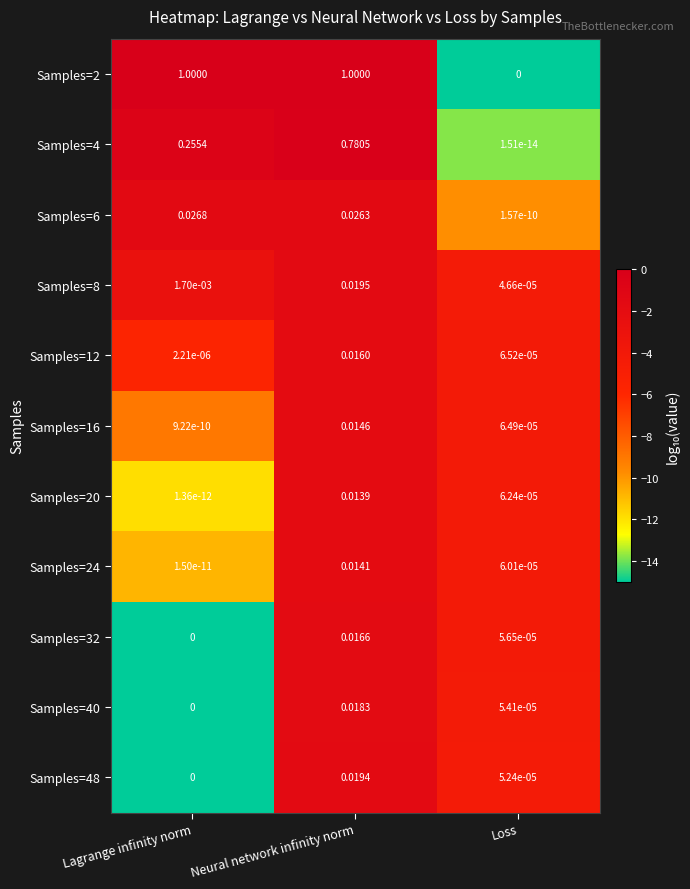

What is the difference between the highest and lowest values at Neural network infinity norm?

1.0